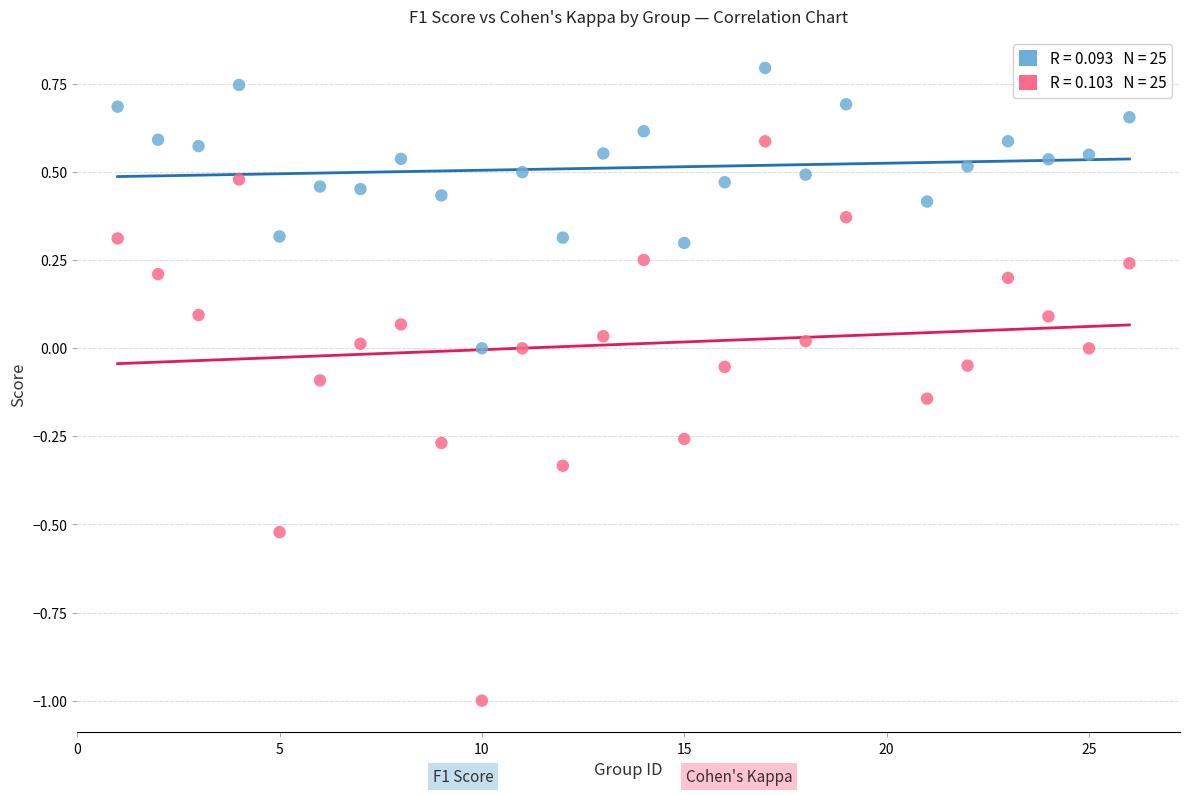

Across all data points, what is the range of X values (max minus min)?

25.0